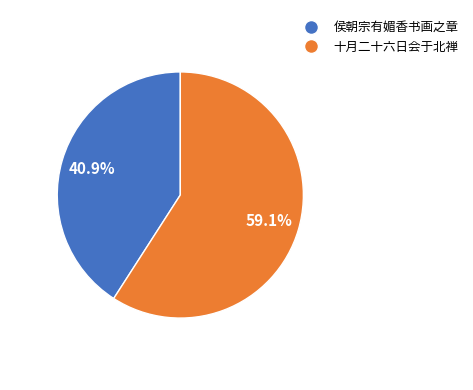

Is there a majority slice in this chart?

Yes